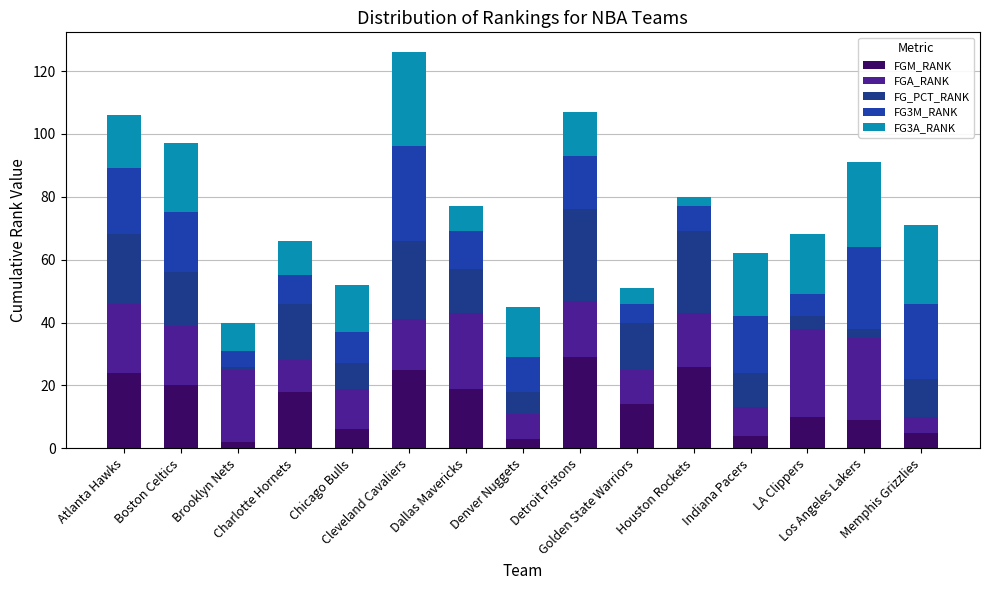

How many data points in FGM_RANK are less than 14?

7